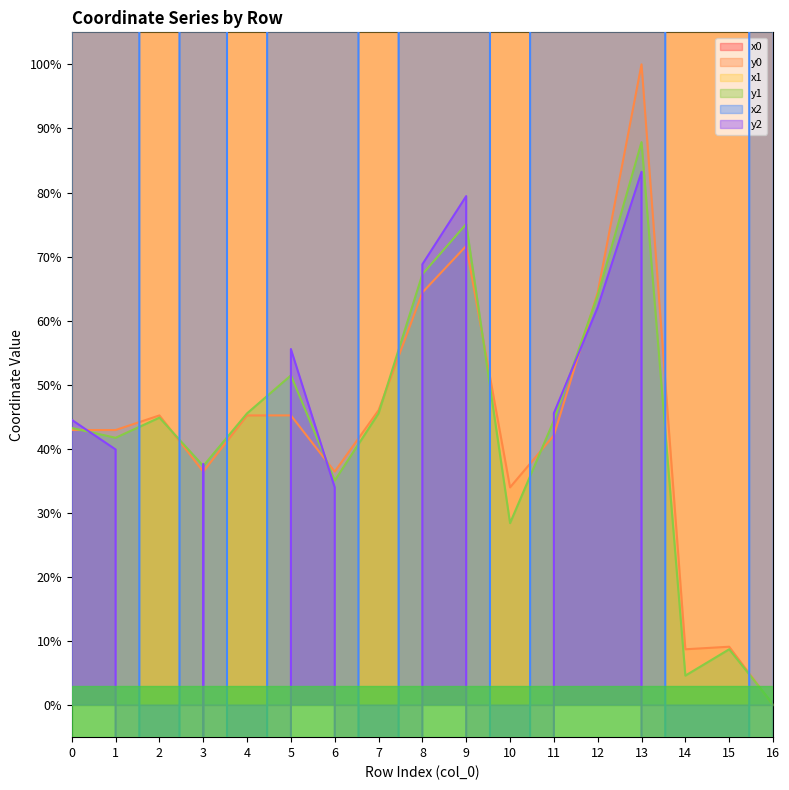

Is it true that y0 equals 64.4 at 12?

True